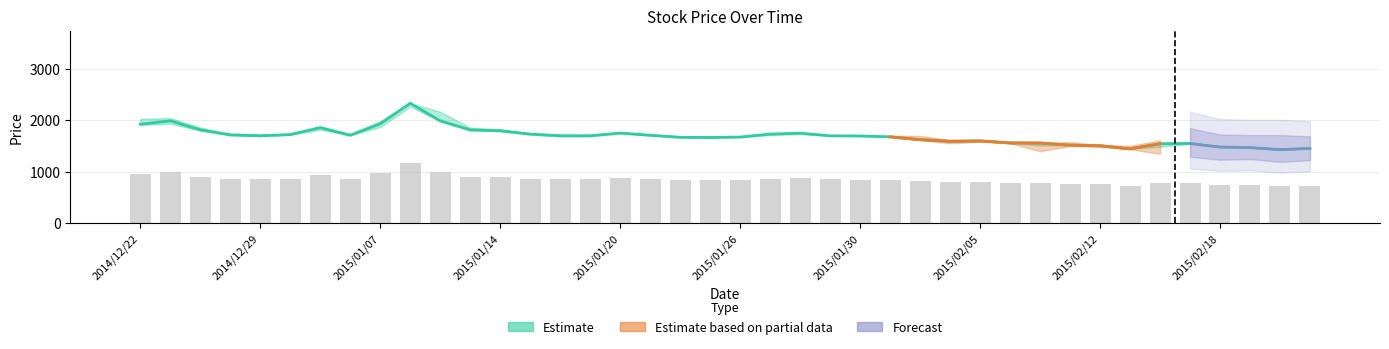

What is the label of the 36th bar from the right?

2014/12/29